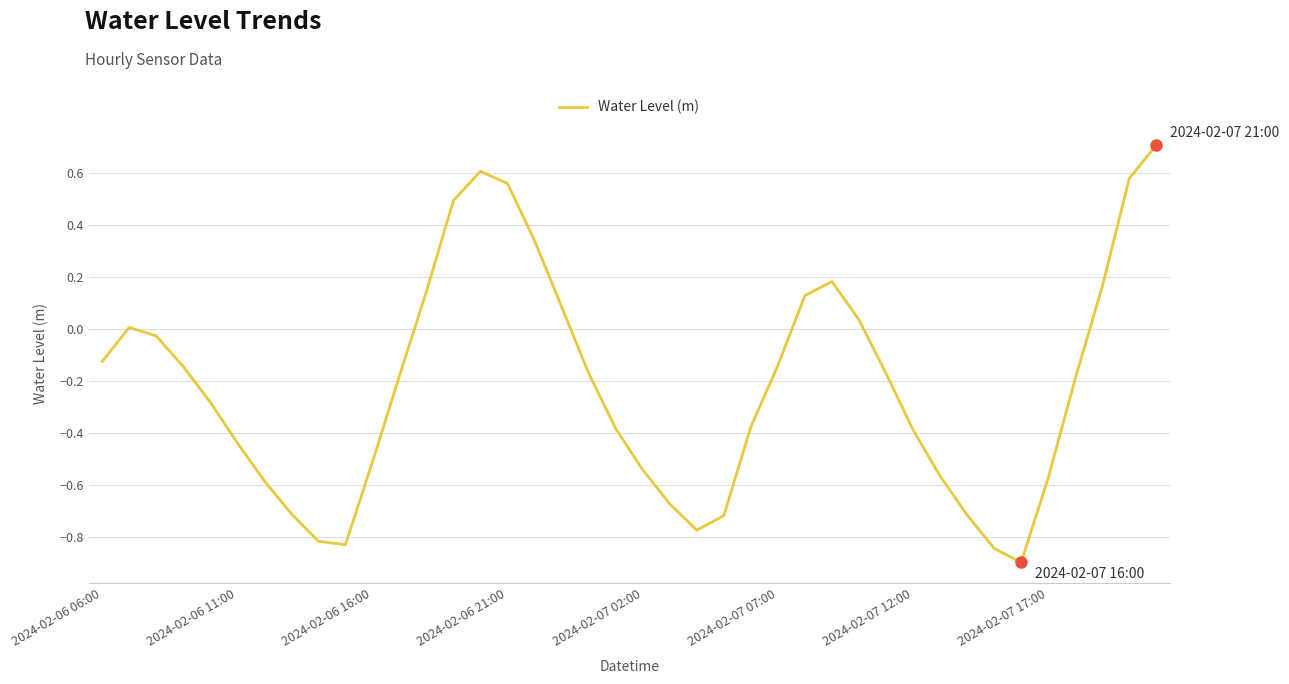

What is the minimum value shown in the chart?

-0.9